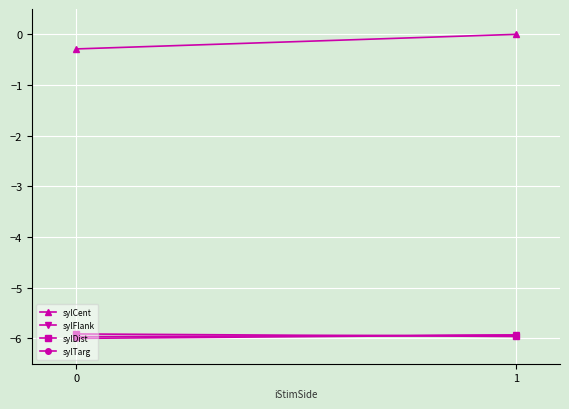

What is the value of the sylCent point at the 1st from the left?

-0.3